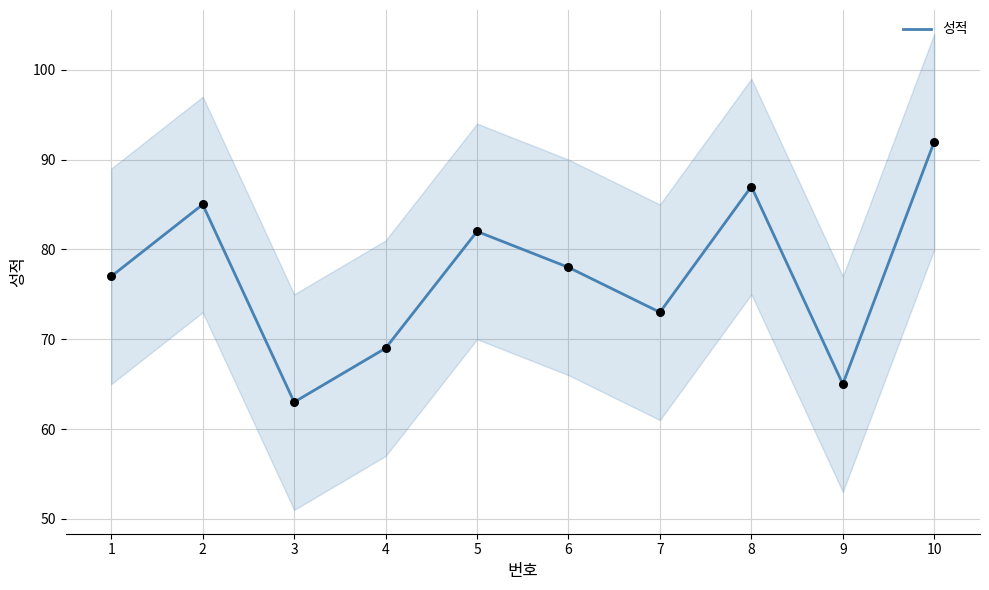

What is the ratio of the value at 4 to the value at 6?

0.9